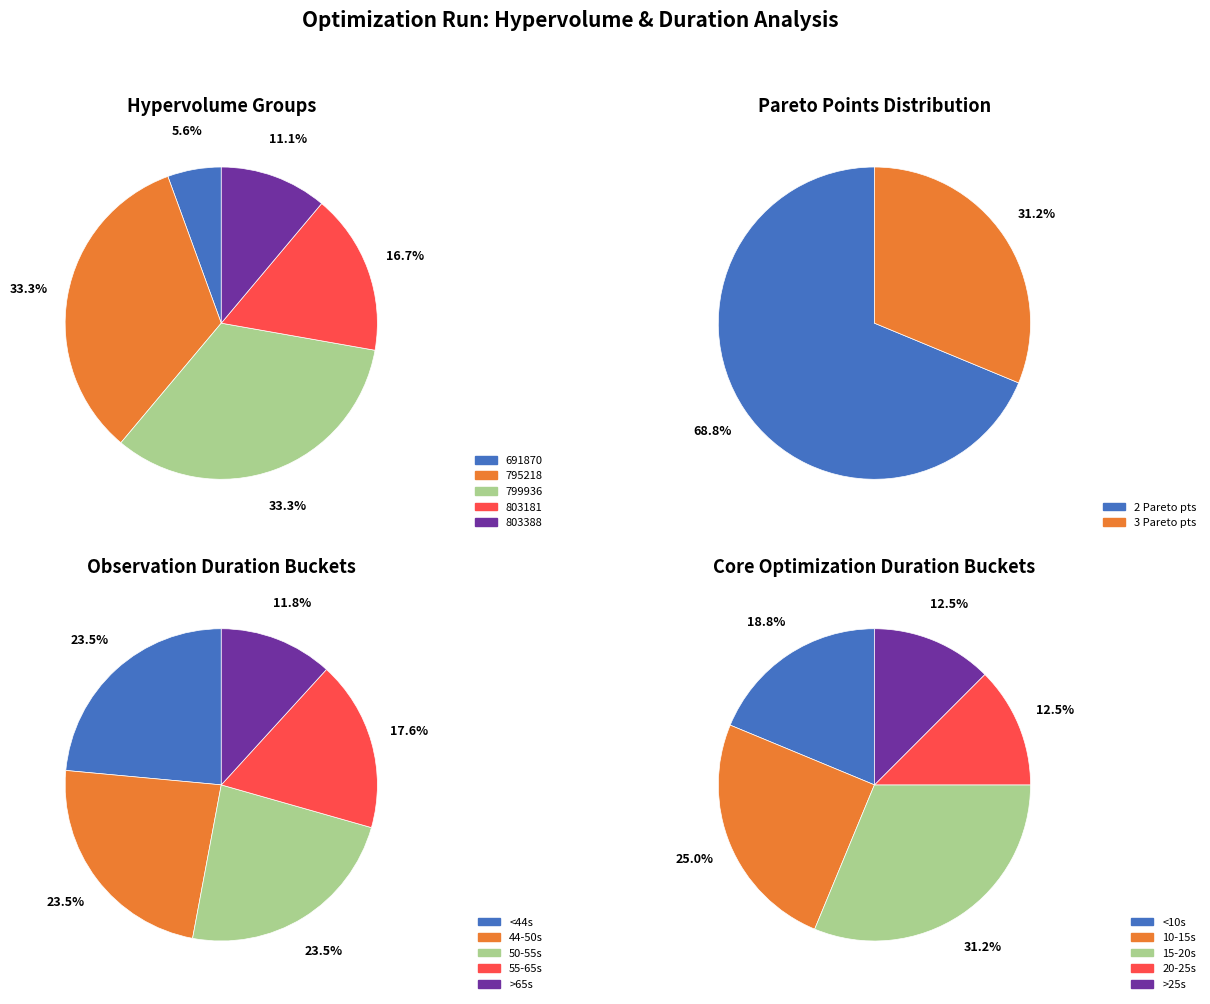

To the nearest percent, what portion does 799936 represent?

33%